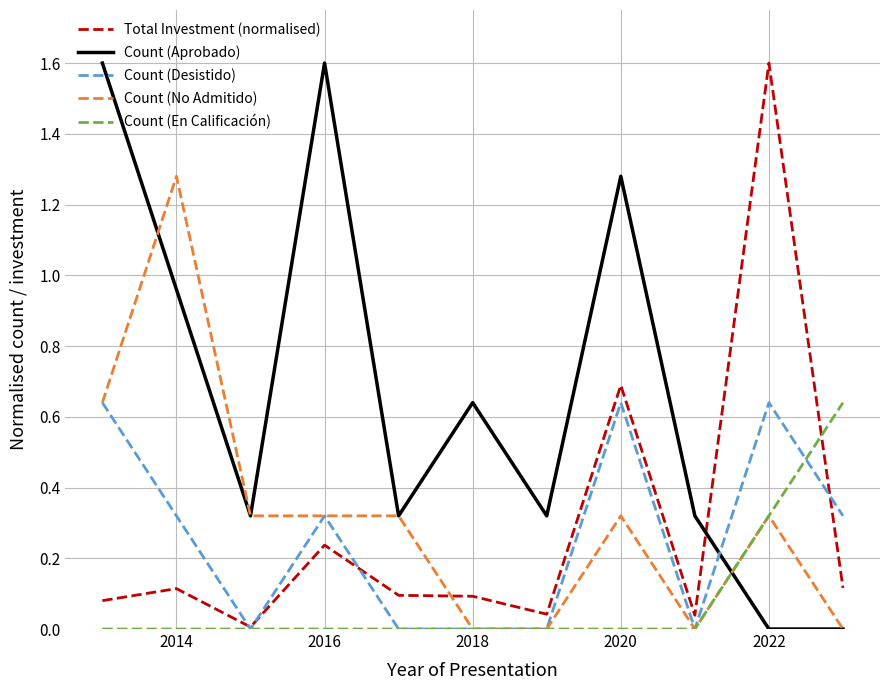

What is the greatest value displayed?

1.6